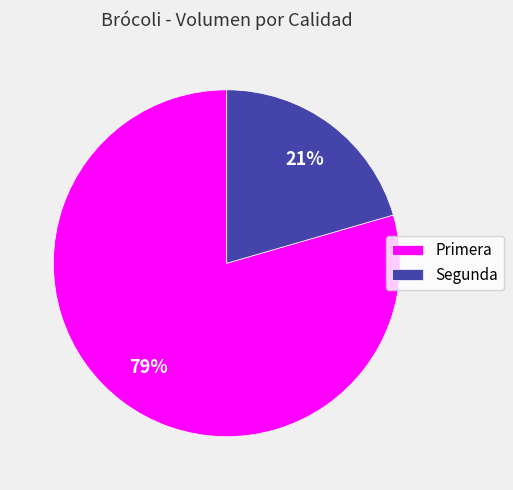

Do Segunda and Primera together represent more than half of the pie?

Yes